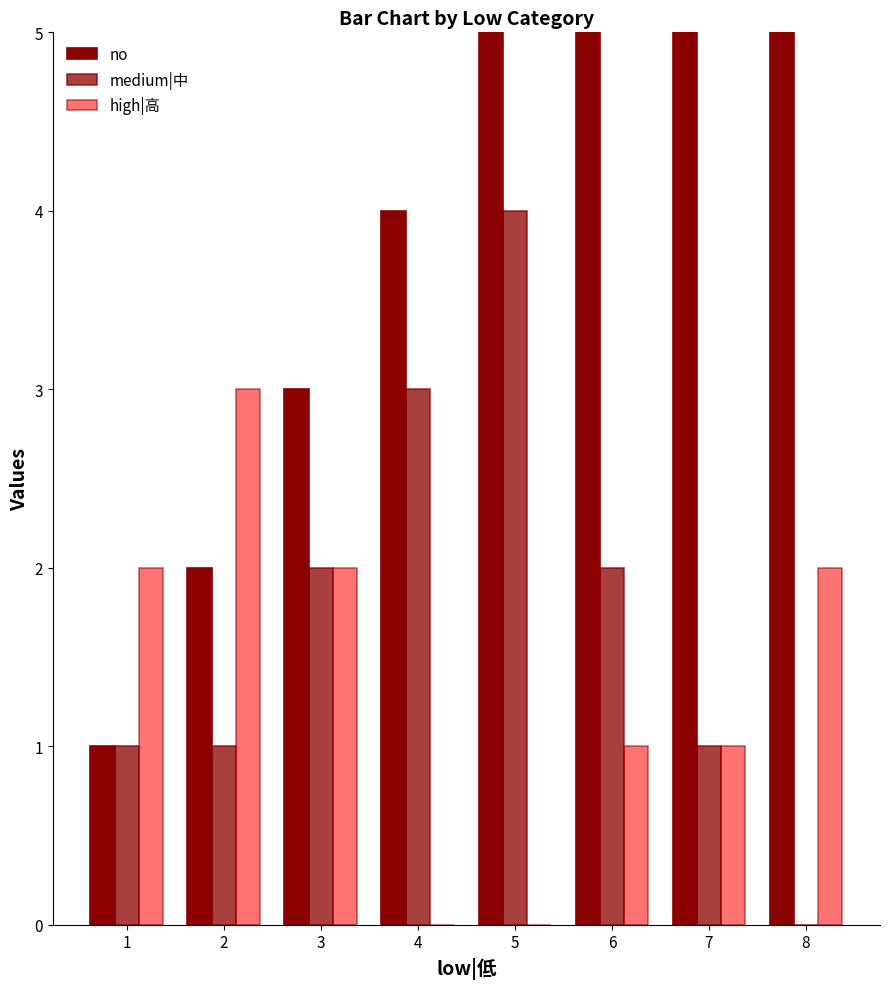

The high|高 series shows 1 at 7. True or false?

False